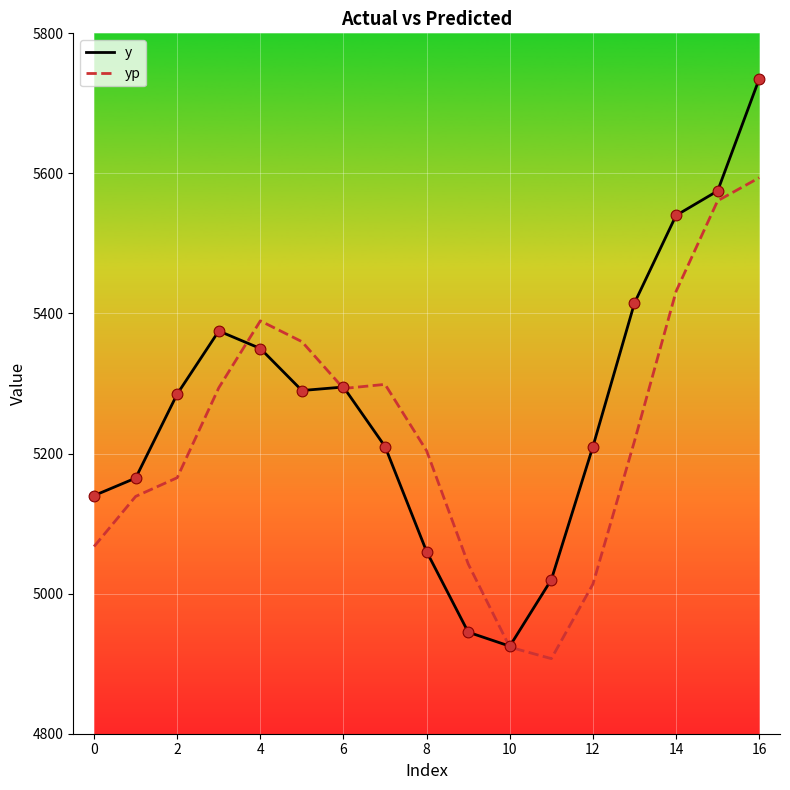

What is the minimum value for y?

4925.0